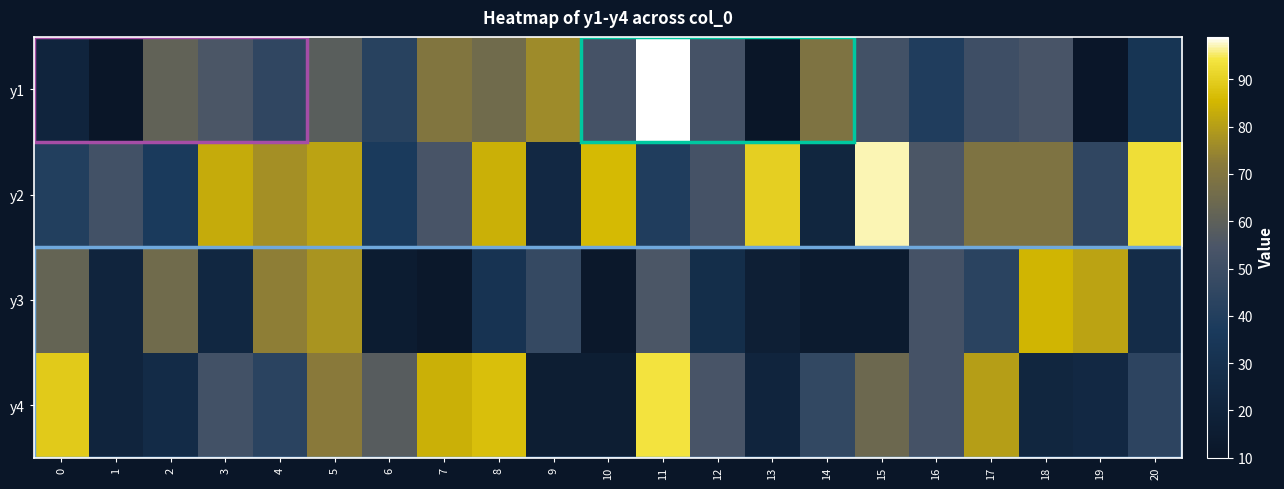

At which category is the sum across all series the highest?

5